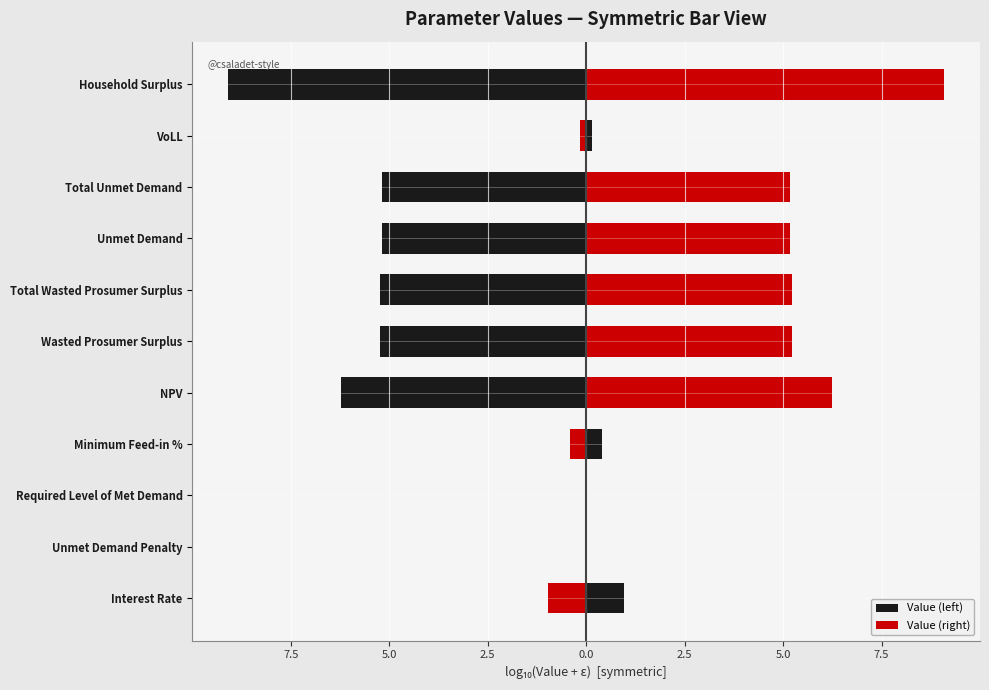

How many data points in Value (left) are above -5?

5